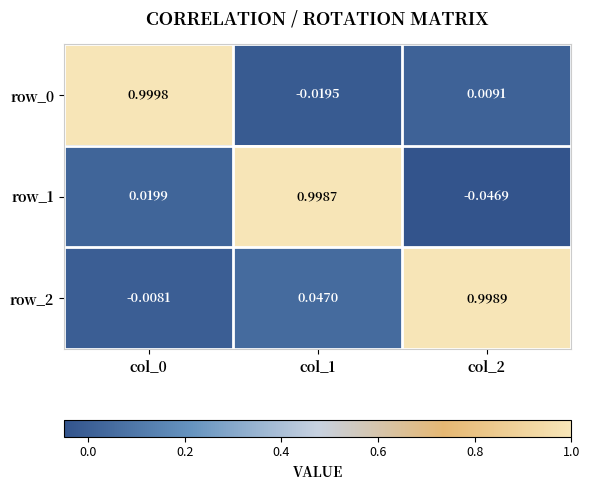

Is the value of row_0 at col_0 greater than the value of row_2 at col_0?

Yes